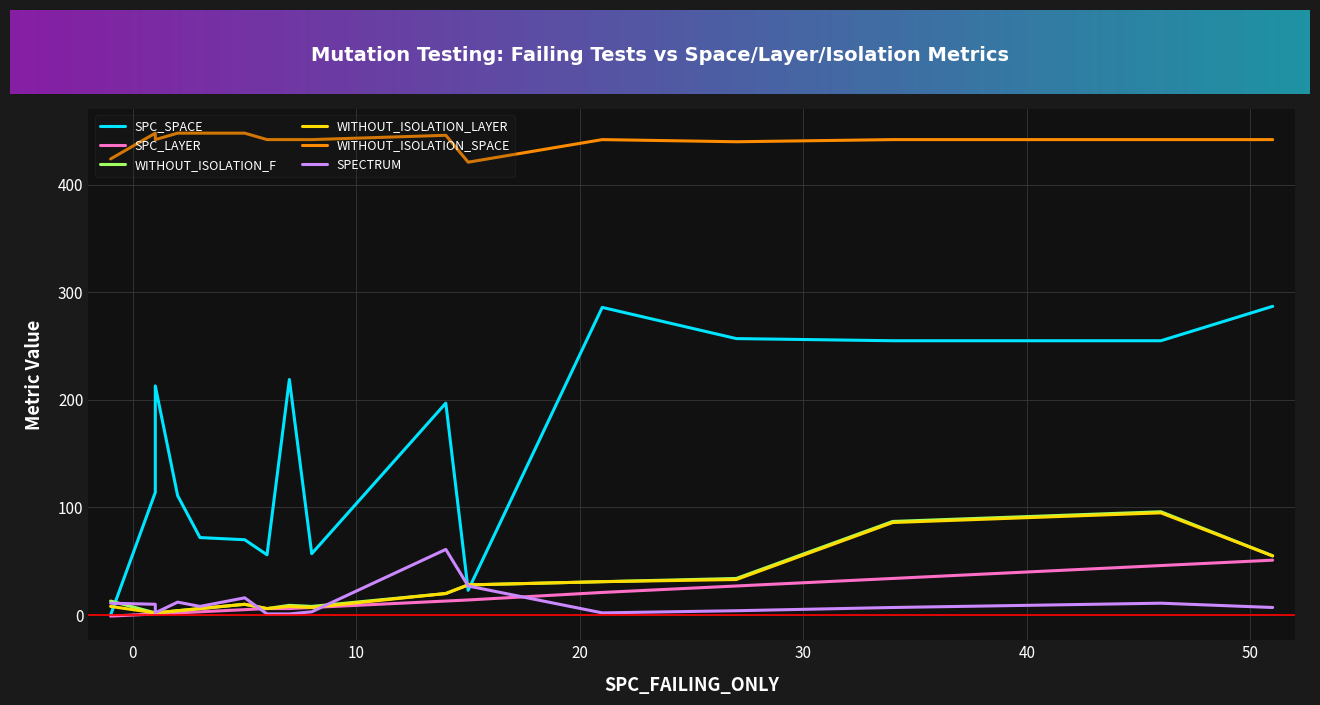

What is the value of the WITHOUT_ISOLATION_F point at the 12th from the left?

2